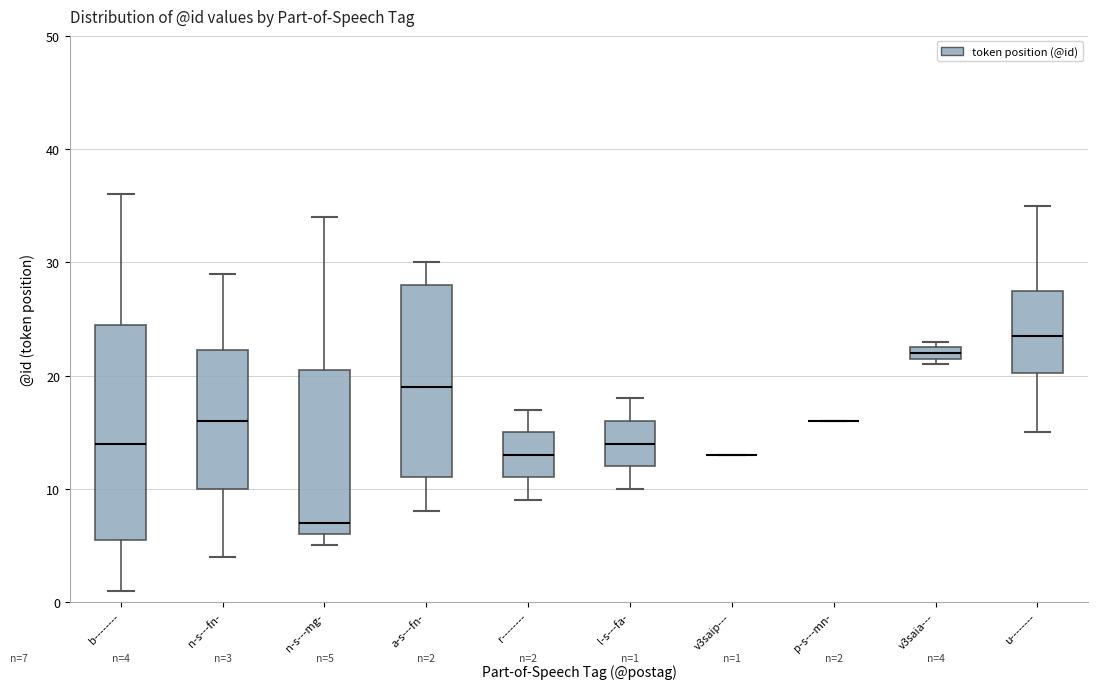

Comparing the boxes themselves (not the whiskers), which one is the tallest?

b--------